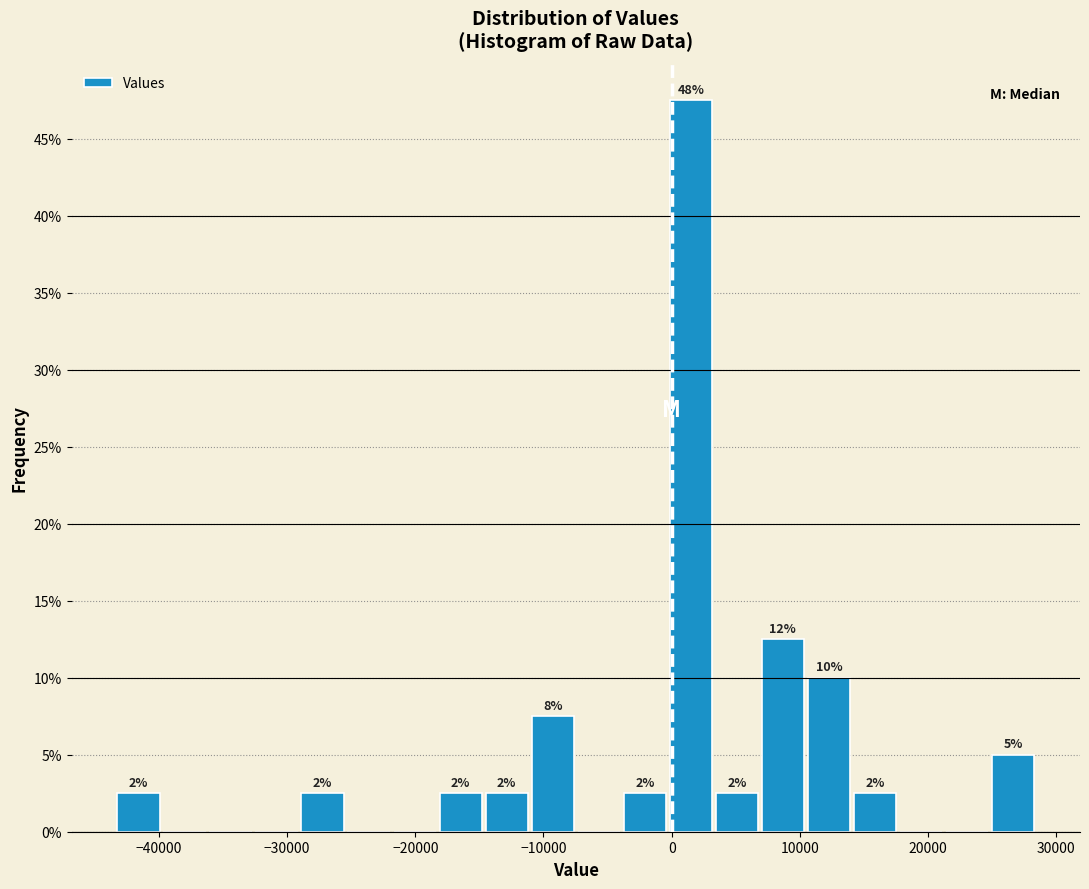

Read against the x-axis, roughly where is the centre of the tallest bar?

1000